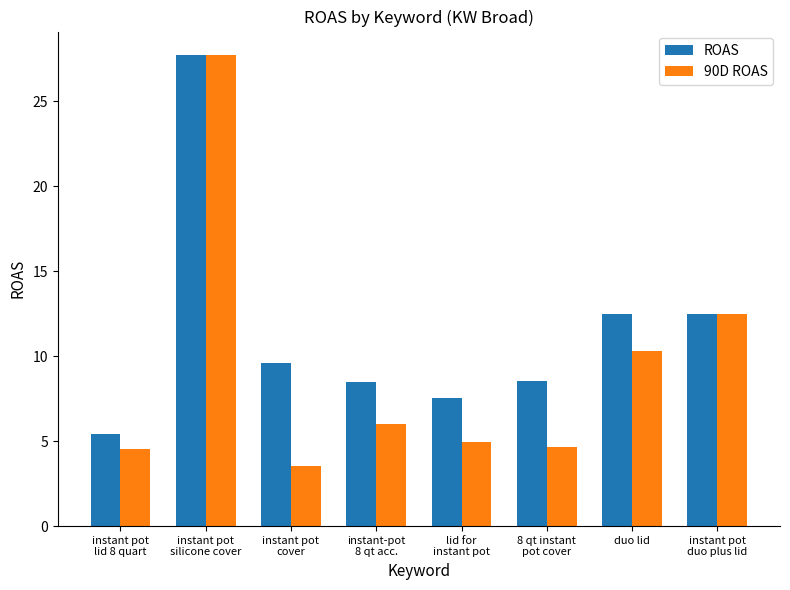

What is the approximate value of ROAS at duo lid?

12.5